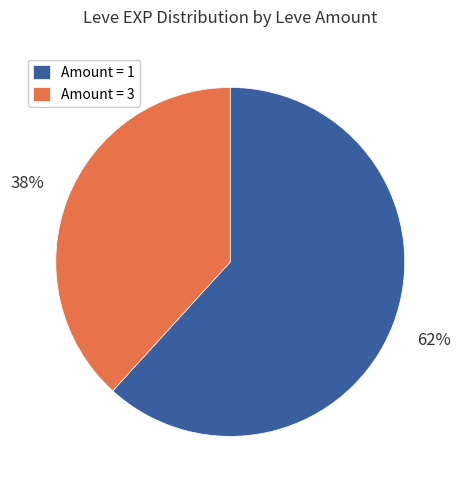

What percentage is the Amount = 1 slice, to the nearest percent?

62%